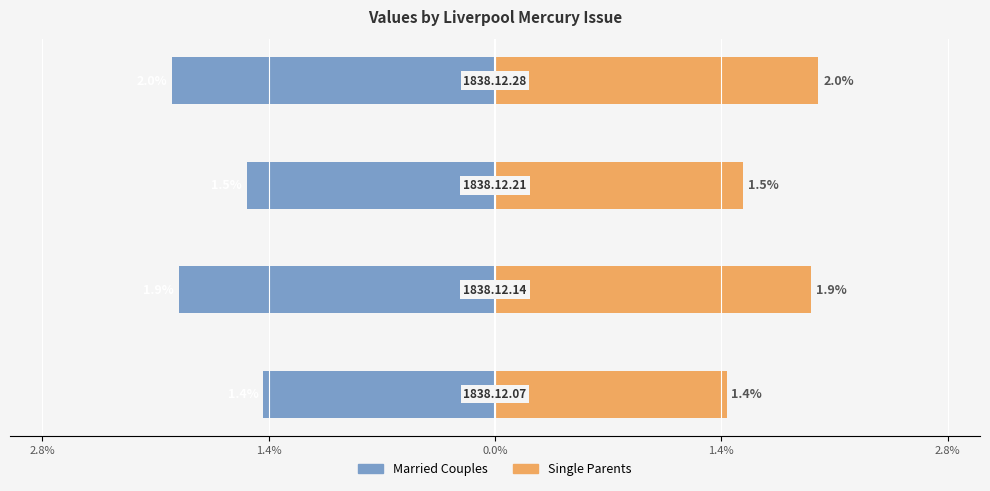

Which series has the largest total across all categories?

Single Parents